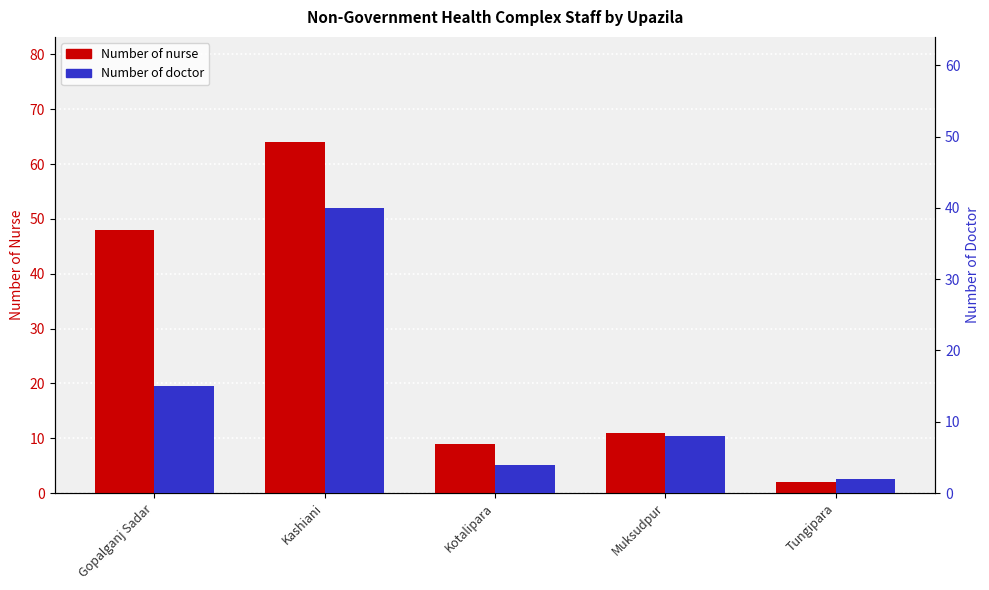

How many series are shown in this chart?

2